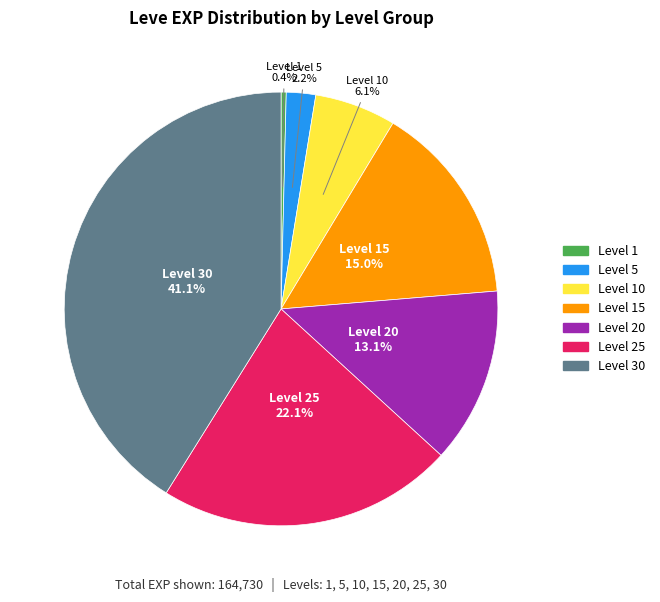

Is there a majority slice in this chart?

No